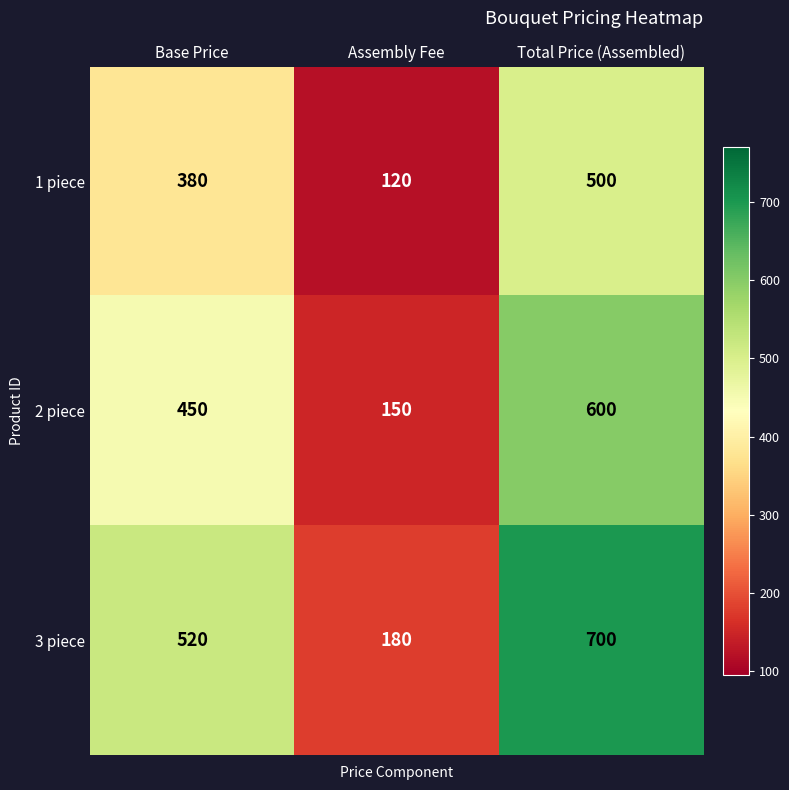

Reading left to right, extract all data points from this chart.

1 piece: 380	120	500
2 piece: 450	150	600
3 piece: 520	180	700